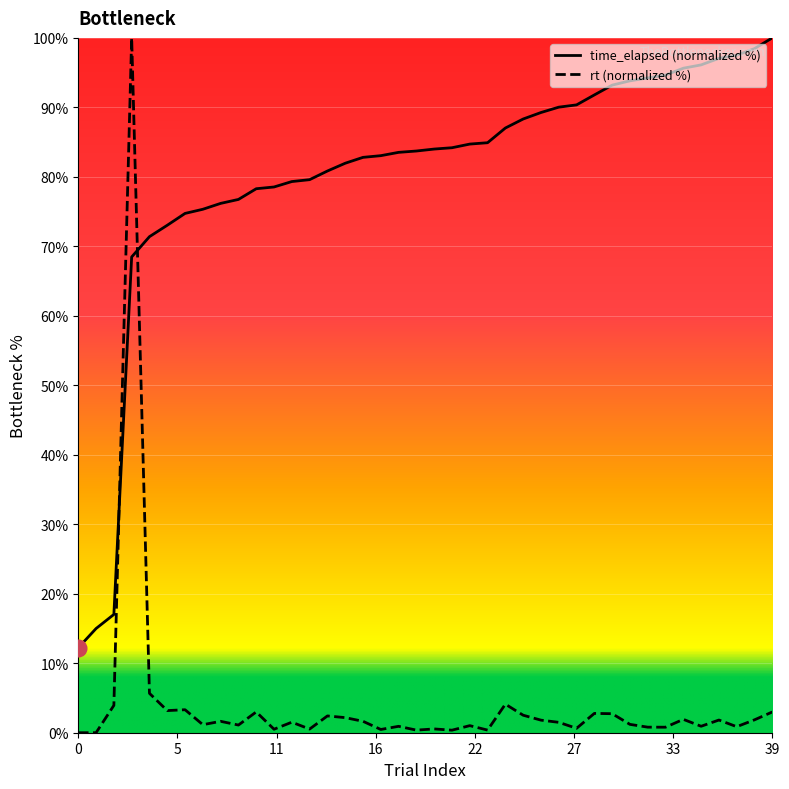

List the series in order of their overall mean, lowest first.

rt (normalized %), time_elapsed (normalized %)